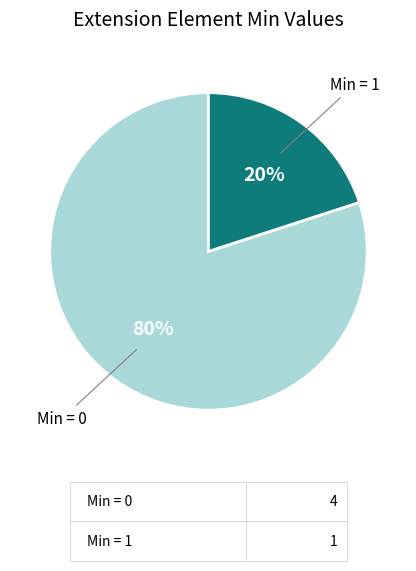

Does any single category account for the majority?

Yes